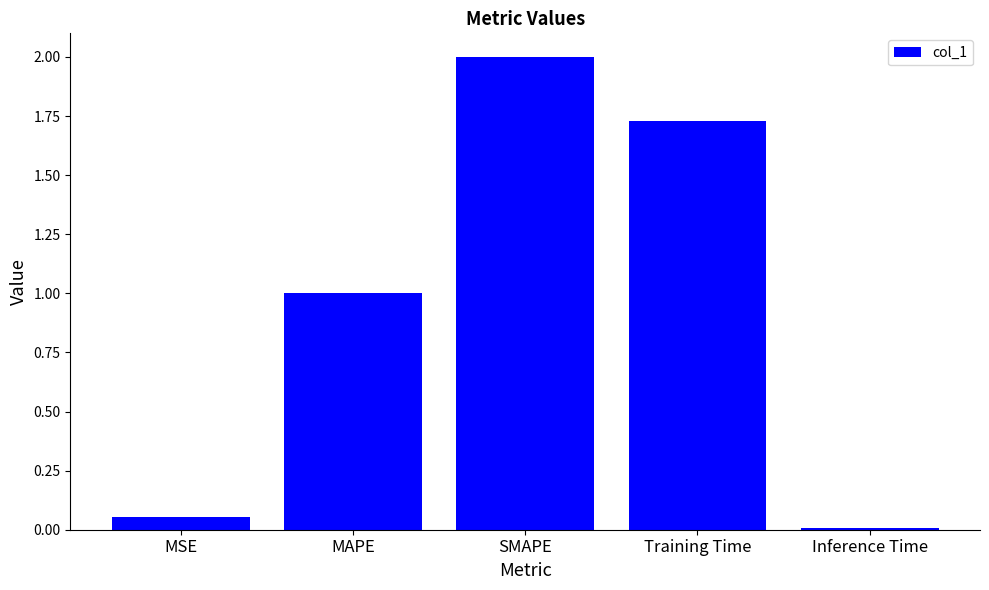

What is the difference between the maximum and minimum values?

2.0